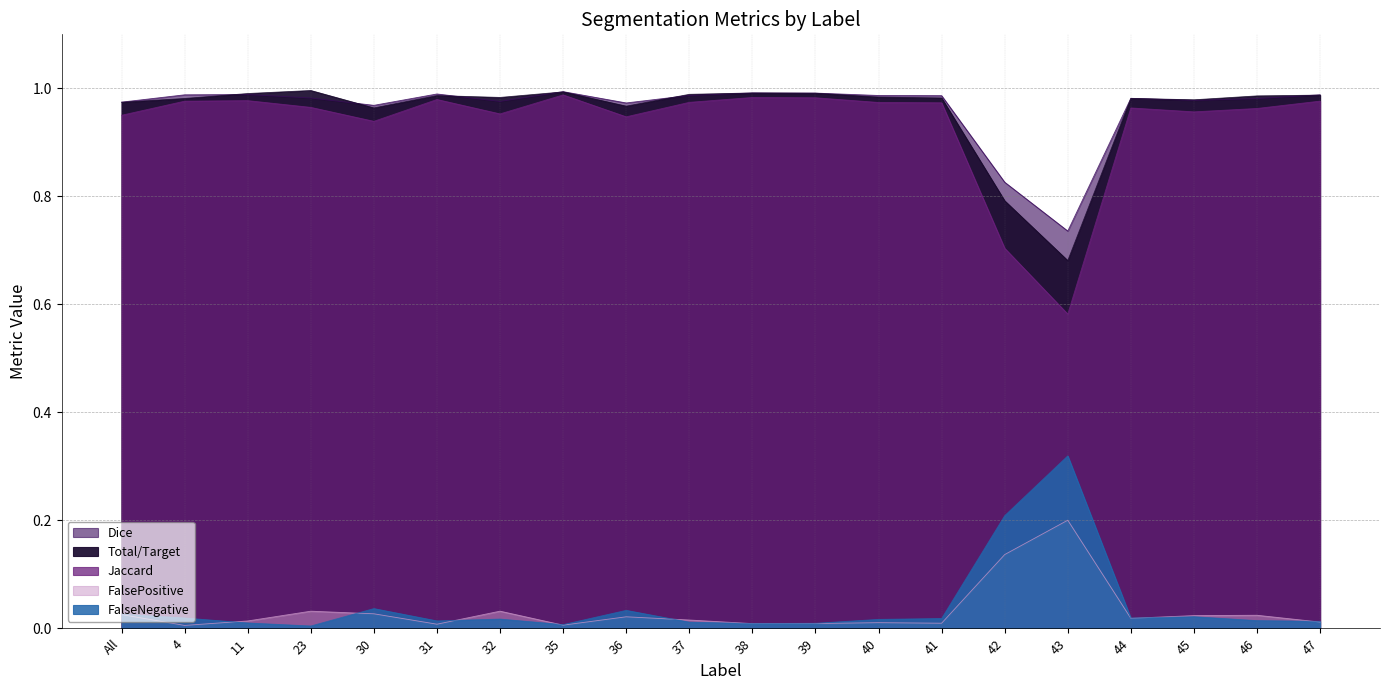

At which category is the sum across all series the highest?

35